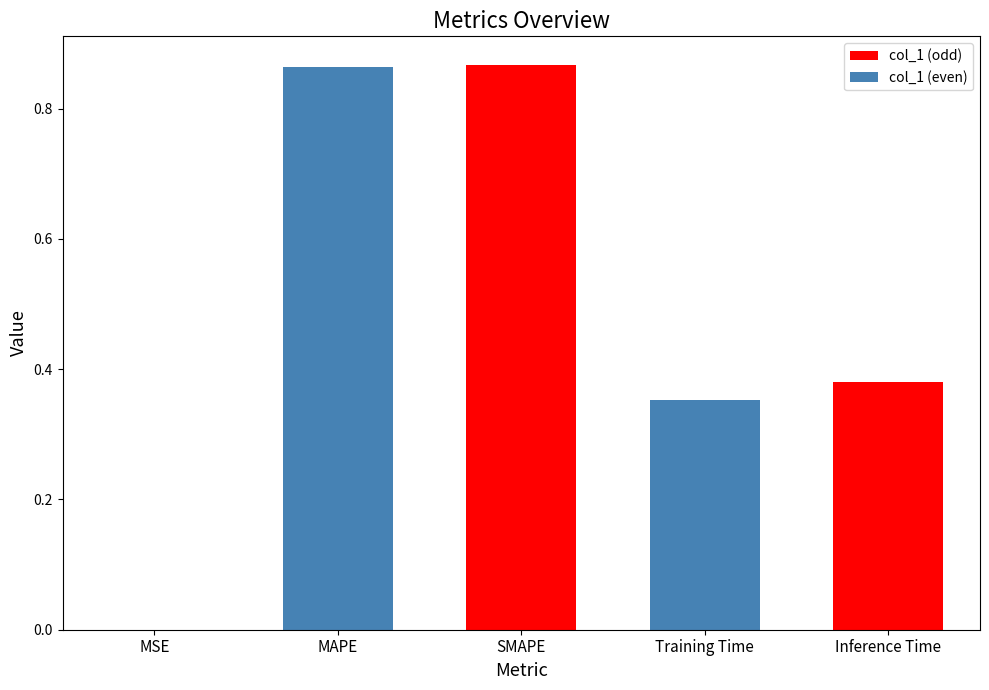

The chart shows a value of 0.1 at Inference Time. True or false?

False